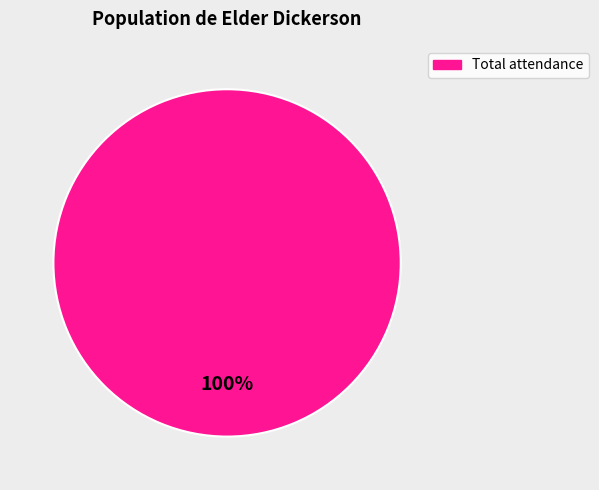

How many segments does this pie chart have?

1